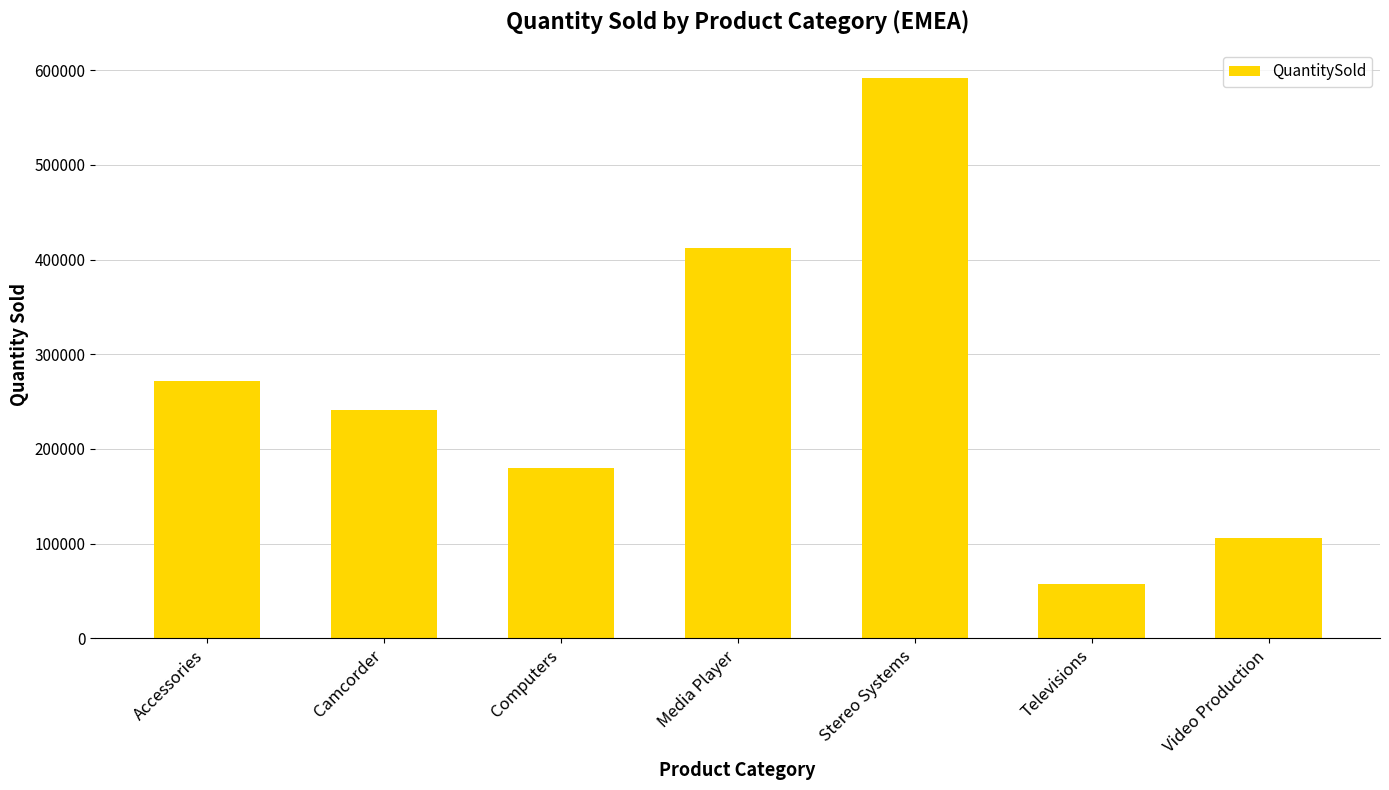

Where is the data nearest to the value 324920?

Accessories